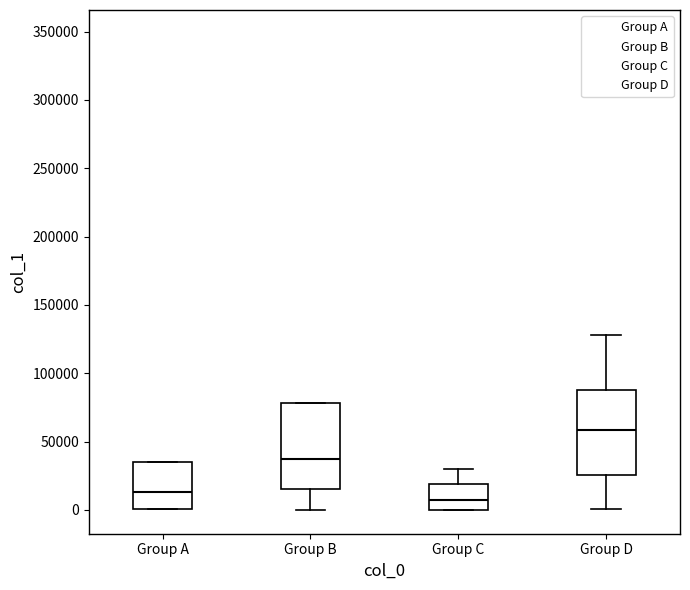

Which box has the highest median line?

Group D